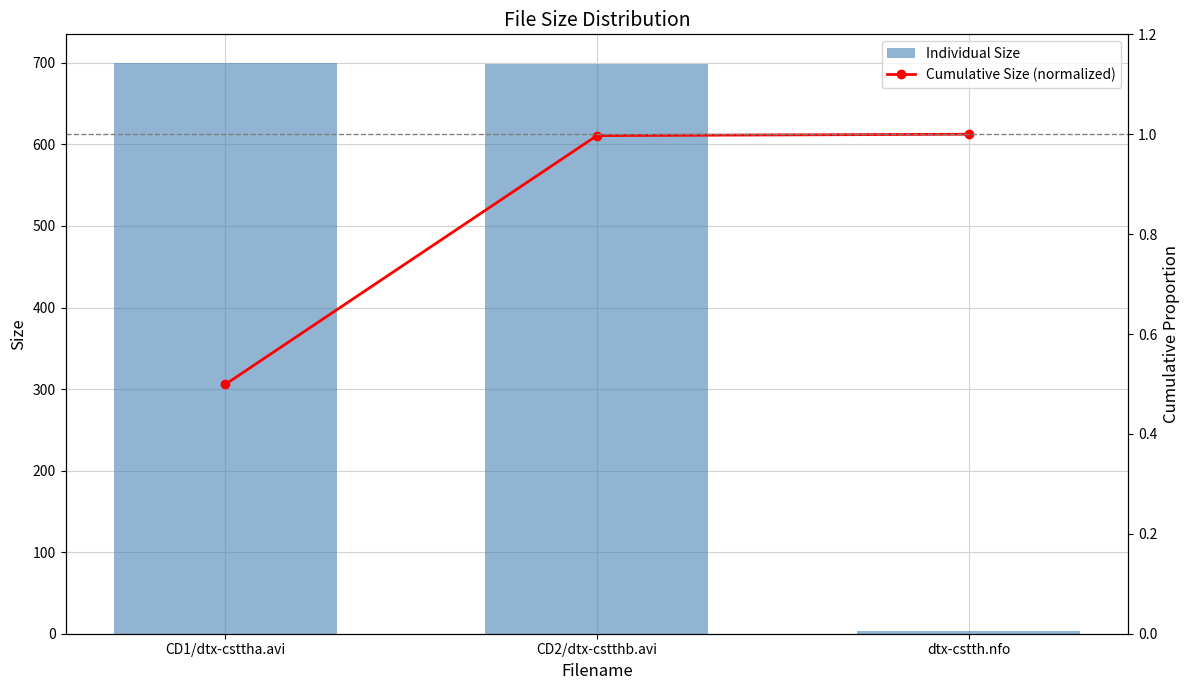

What is the total value across all series at dtx-cstth.nfo?

4.8